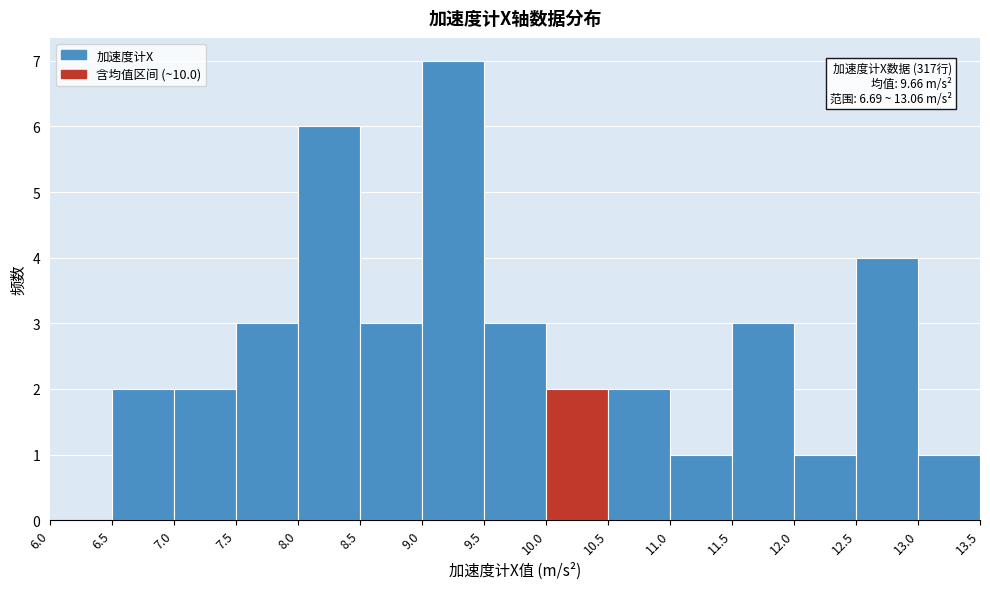

Over which range of the x-axis is the bar tallest?

9.0 to 9.5